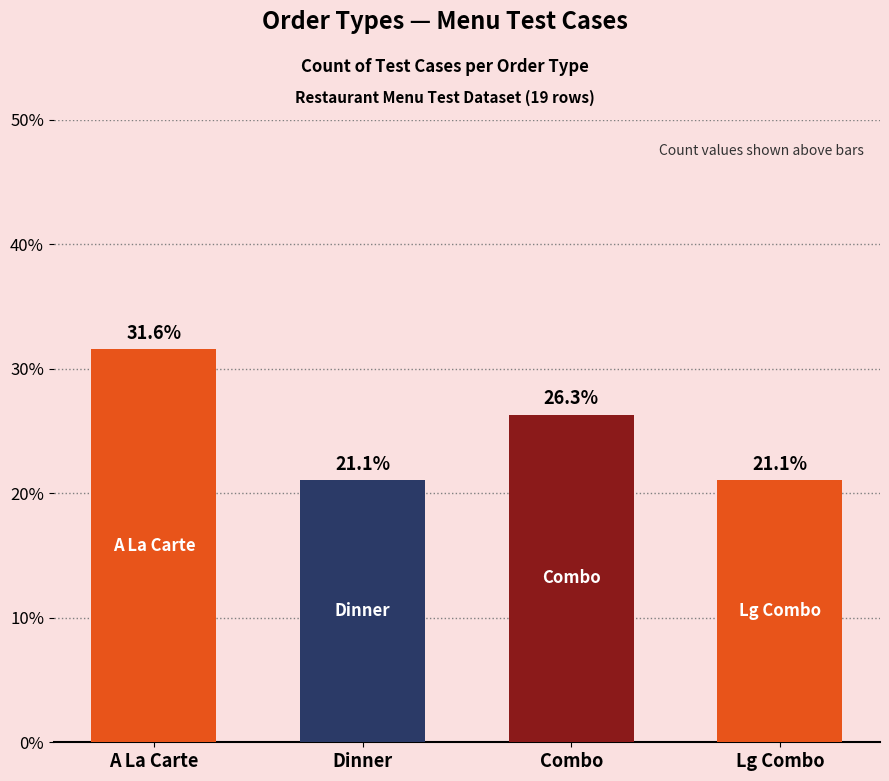

The chart shows a value of 21.1 at Lg Combo. True or false?

True